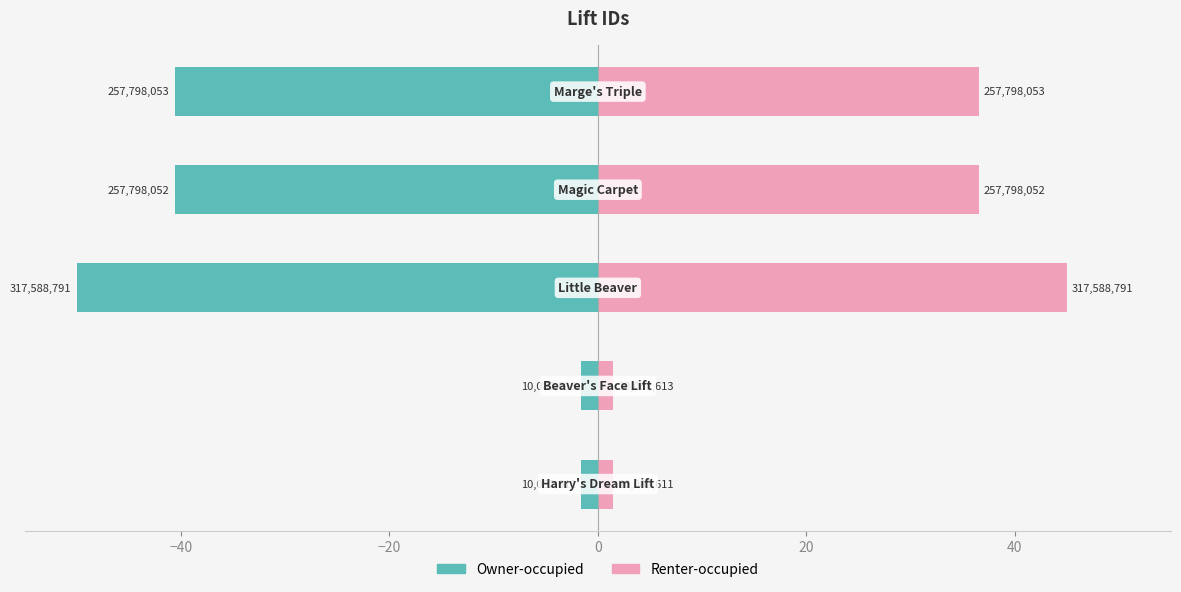

True or false: Right (pink) has a value of 13.2 at −20.

False